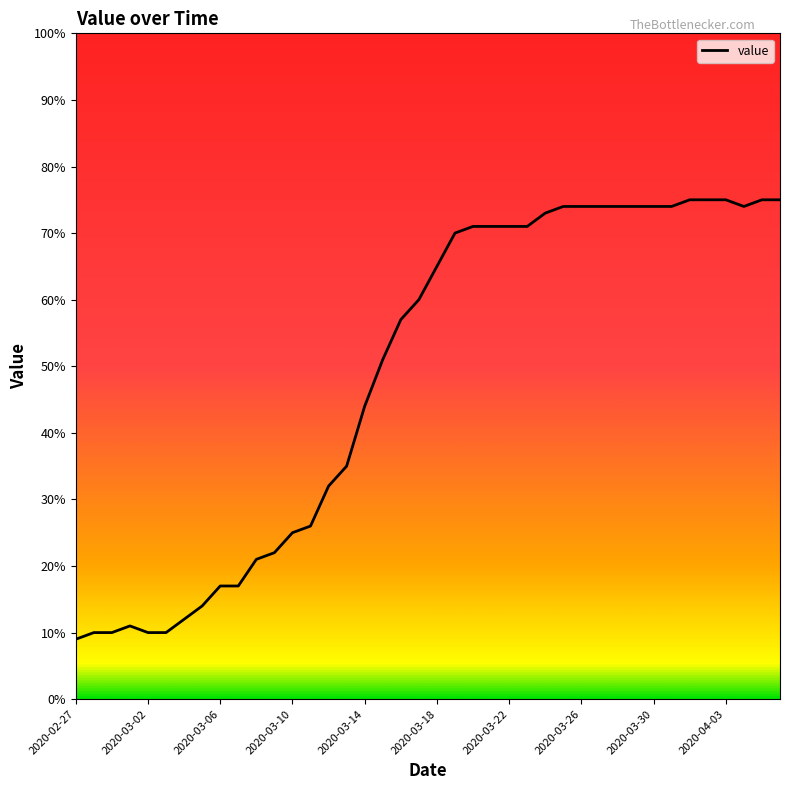

What is the greatest value displayed?

75